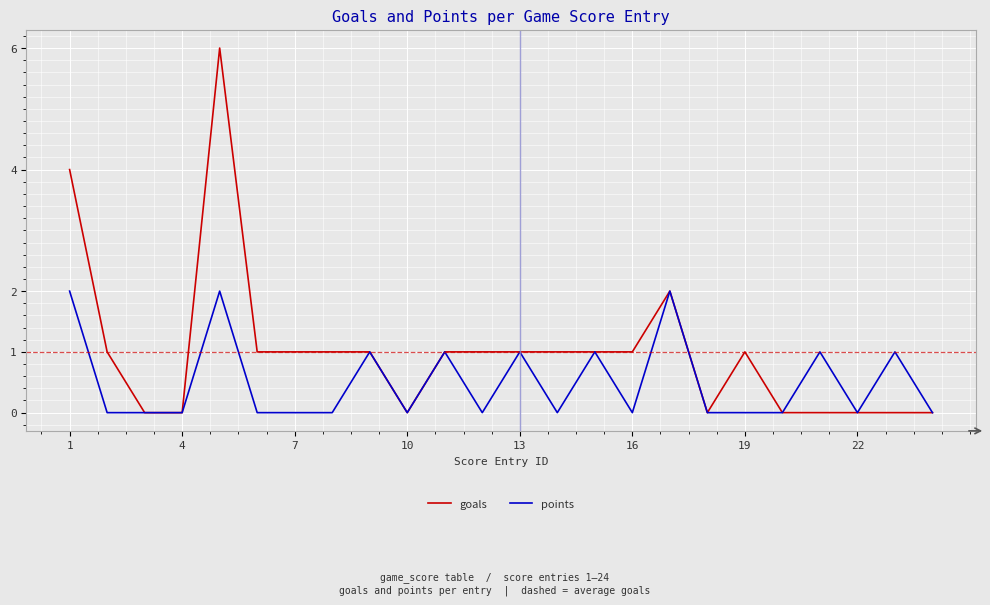

List the series in order of their peak value, highest first.

goals, points